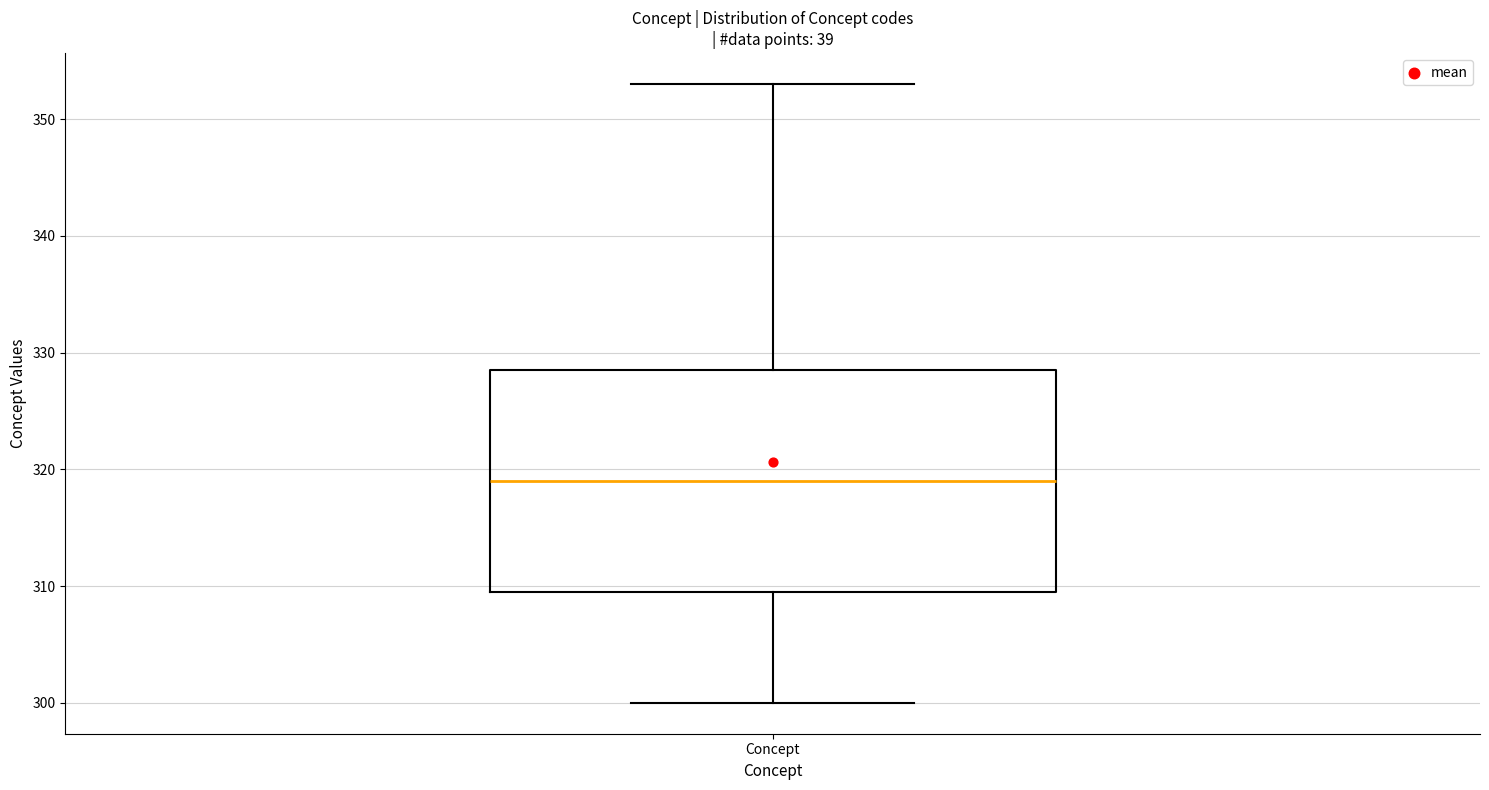

Where is the lower edge of the box for Concept on the y-axis? The values are not printed on the chart, so give them approximately, as read against the axis.

310